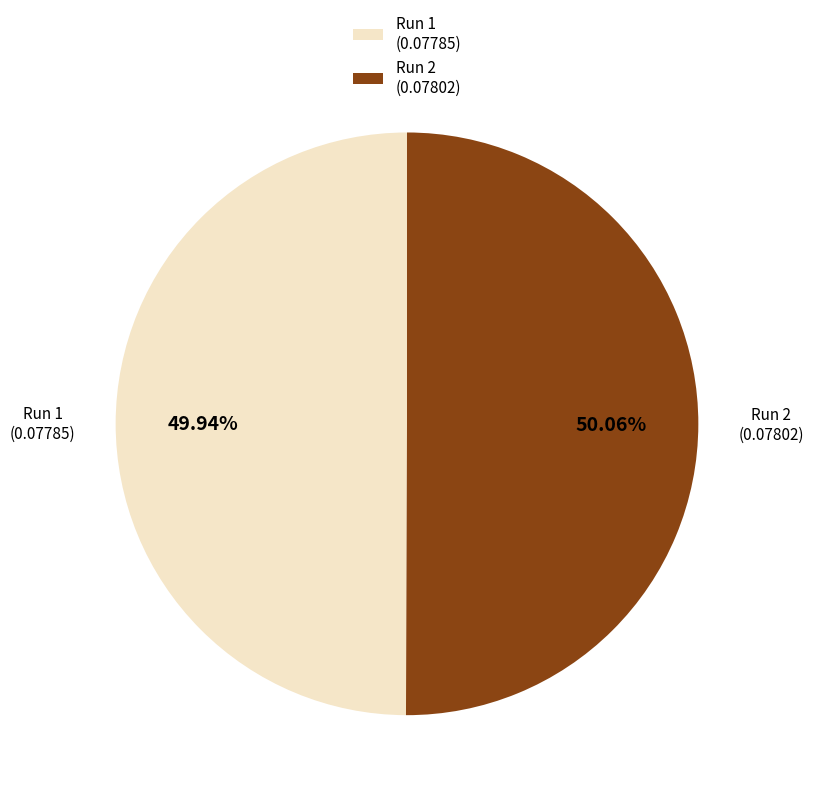

Is there a majority slice in this chart?

Yes